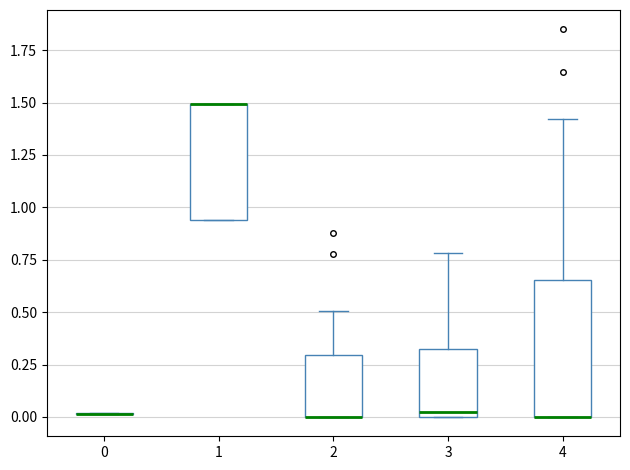

Where is the upper edge of the box at x = 1 on the y-axis? The values are not printed on the chart, so give them approximately, as read against the axis.

1.50